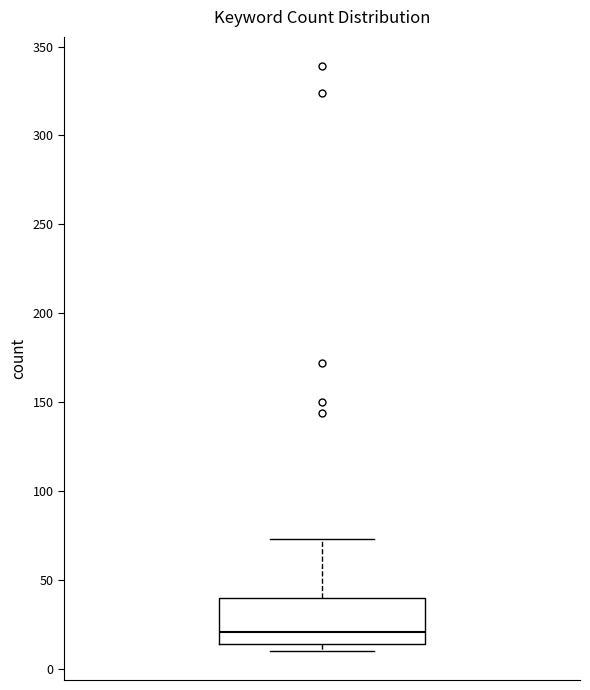

Where does the upper whisker of the box end on the y-axis? The values are not printed on the chart, so give them approximately, as read against the axis.

75